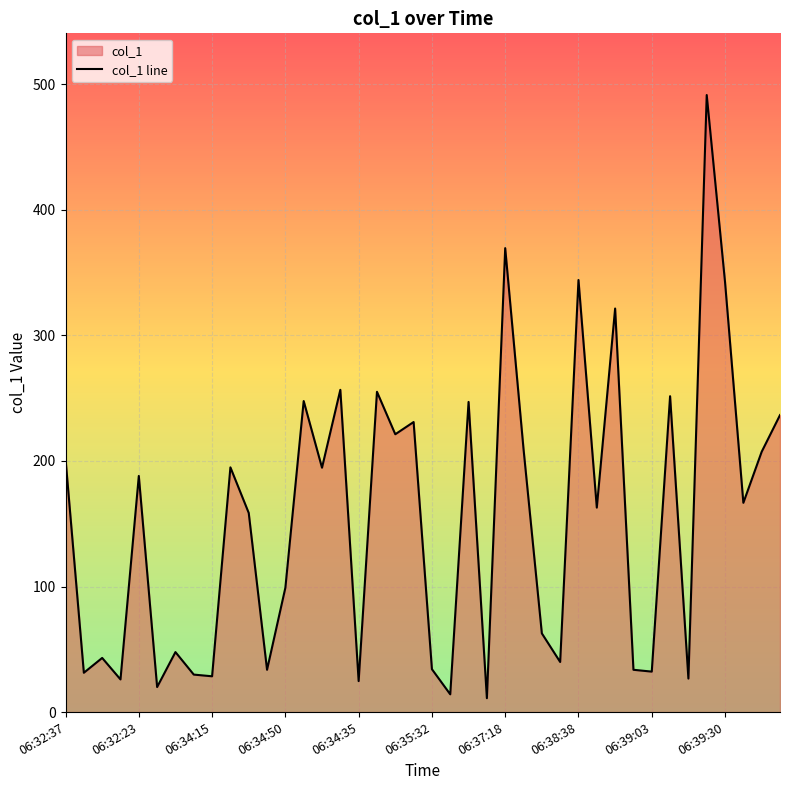

Reading left to right, what are all the values shown in this chart?

201.7	31.3	43.1	26.0	188.0	19.9	47.8	29.9	28.5	194.9	158.6	33.7	99.0	247.7	194.6	256.6	24.7	255.1	221.2	231.0	34.2	14.1	247.0	11.1	369.4	209.5	62.7	39.9	344.1	162.8	321.4	33.7	32.2	251.5	26.7	491.4	342.4	166.6	207.3	236.5